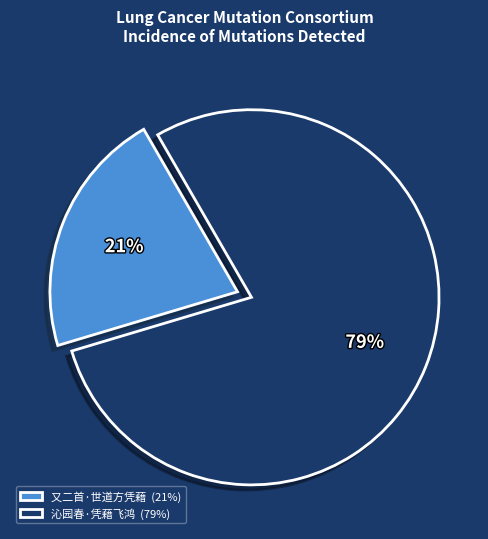

To the nearest percent, what is the average slice percentage?

50%